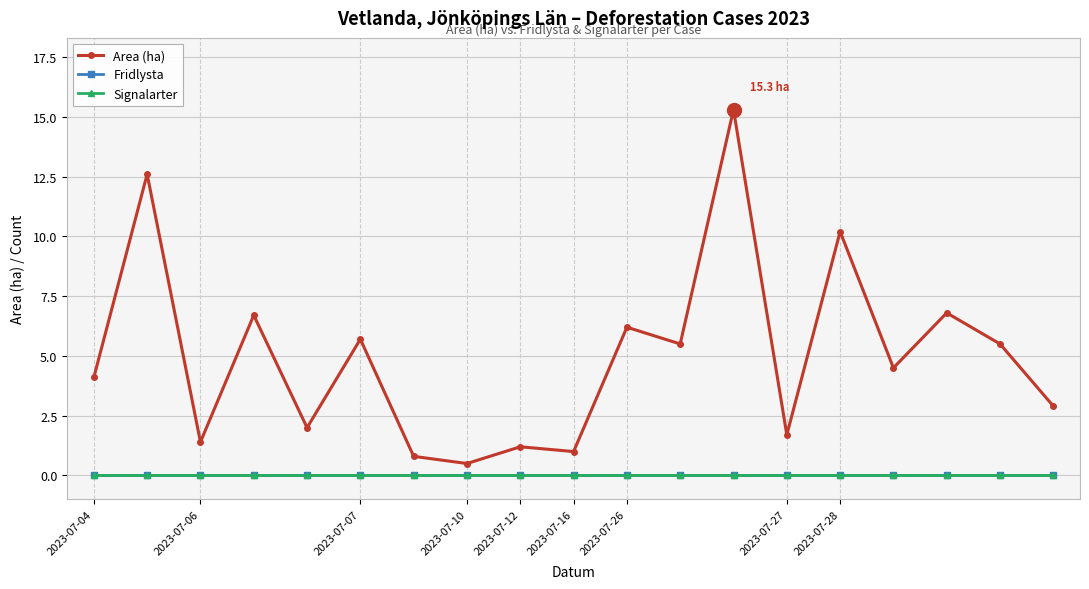

Does the chart have visible grid lines?

Yes